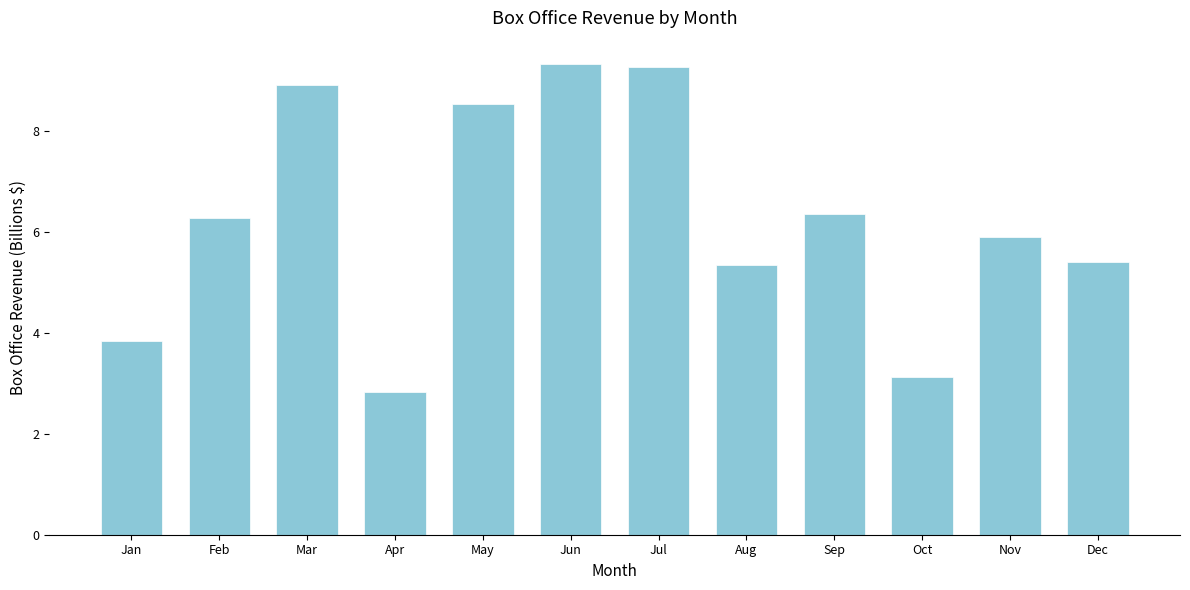

Reading left to right, list all the values displayed in this chart.

Jan=3.8	Feb=6.3	Mar=8.9	Apr=2.8	May=8.5	Jun=9.3	Jul=9.3	Aug=5.3	Sep=6.4	Oct=3.1	Nov=5.9	Dec=5.4